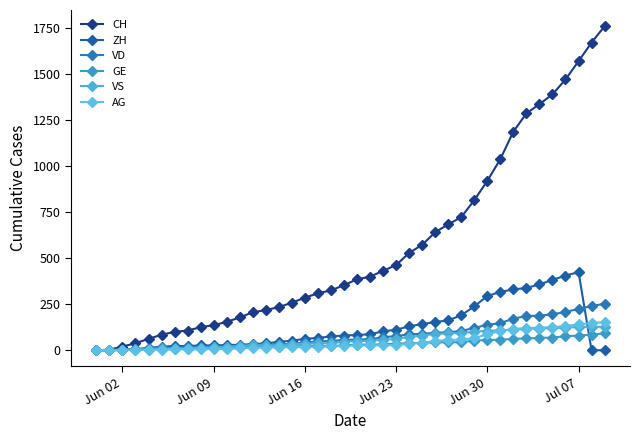

What is the maximum value for VS?

128